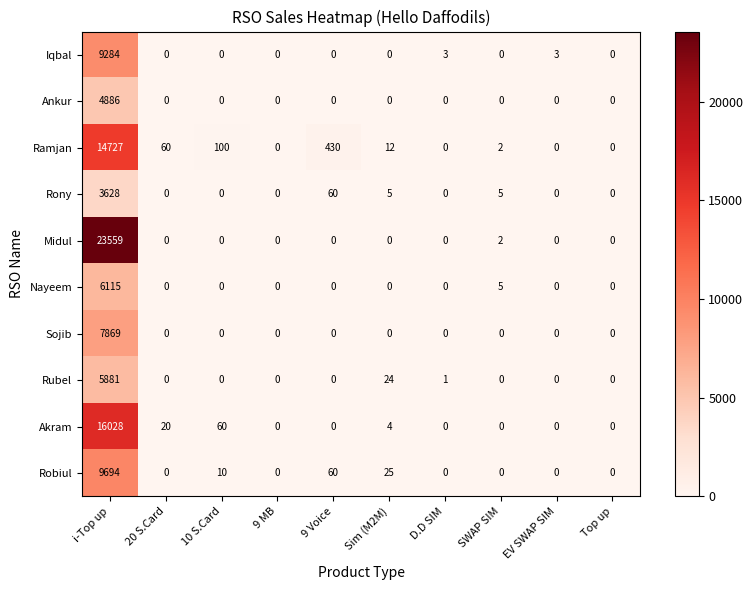

What is the spread (max minus min) of values at 10 S.Card?

100